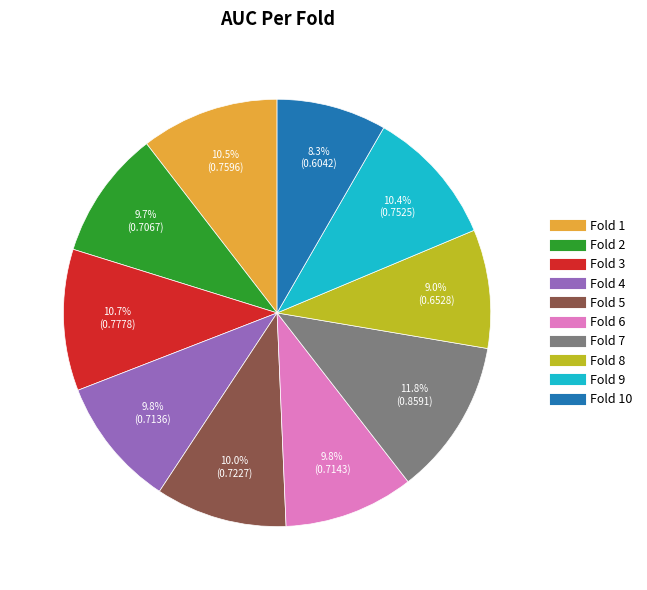

How many segments does this pie chart have?

10